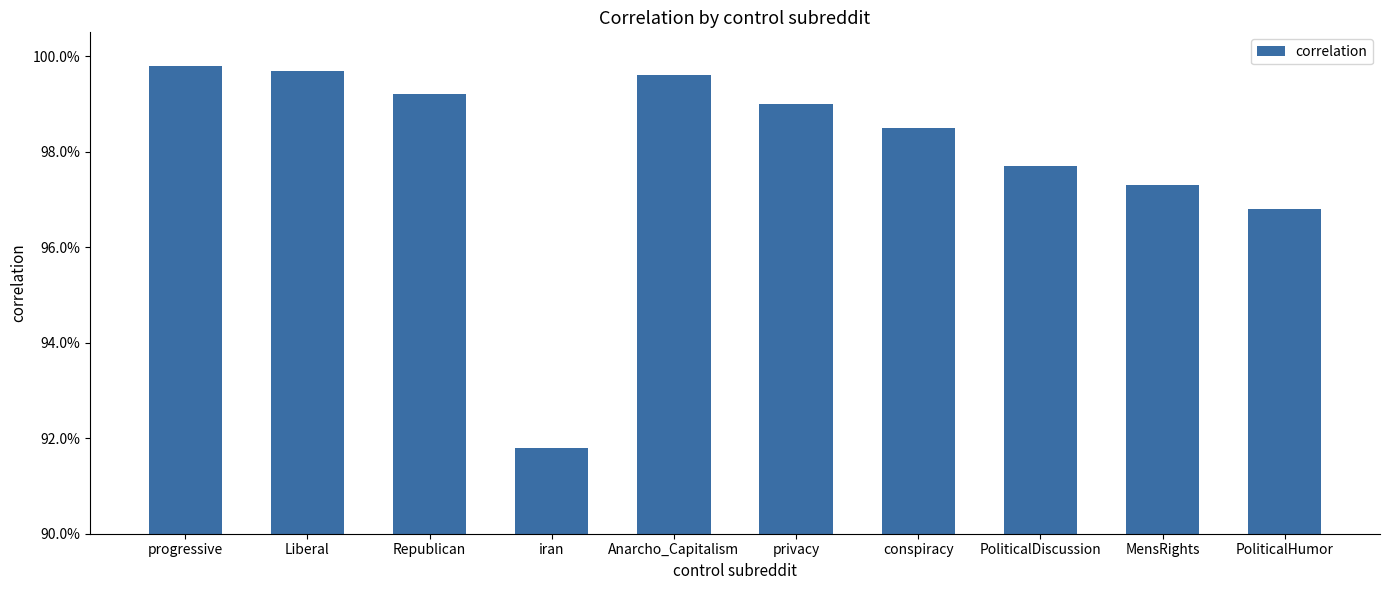

Are the bars horizontal?

No